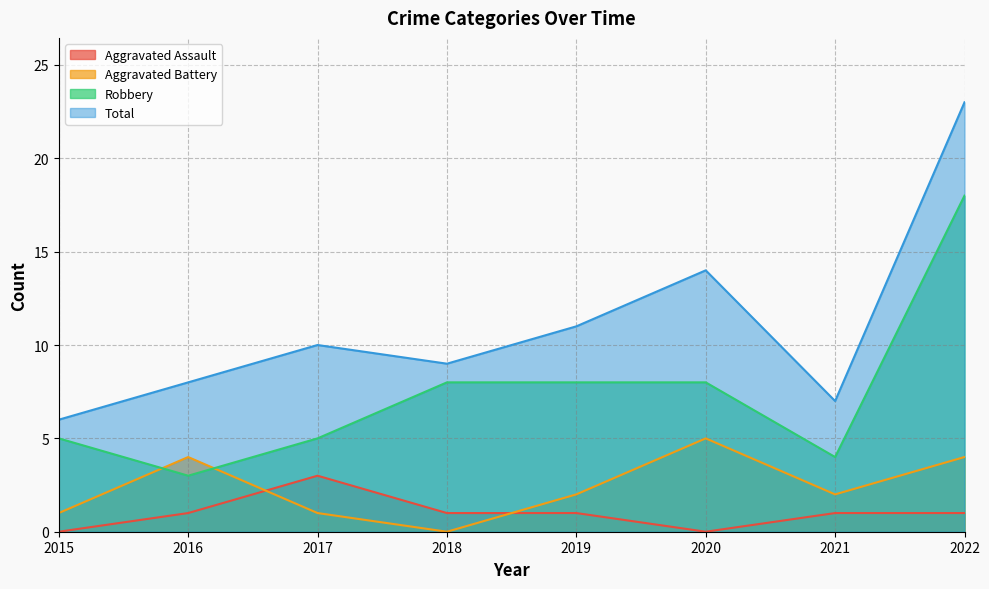

List the labels in order of Total value, smallest first.

2015, 2021, 2016, 2018, 2017, 2019, 2020, 2022